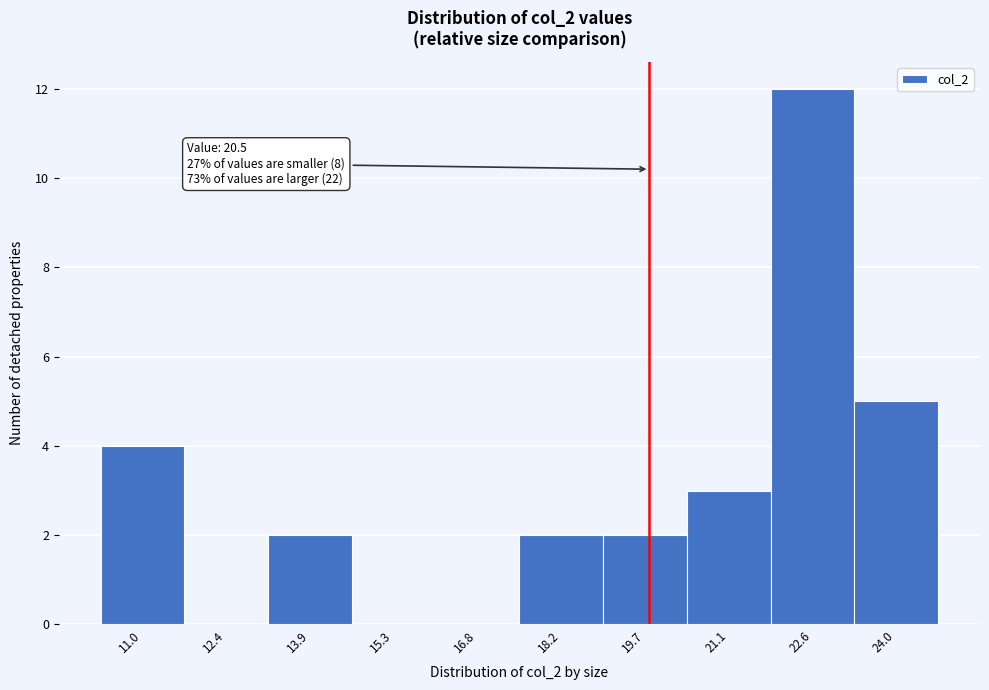

Reading left to right, extract all data points from this chart.

11.0=4	12.4=0	13.9=2	15.3=0	16.8=0	18.2=2	19.7=2	21.1=3	22.6=12	24.0=5